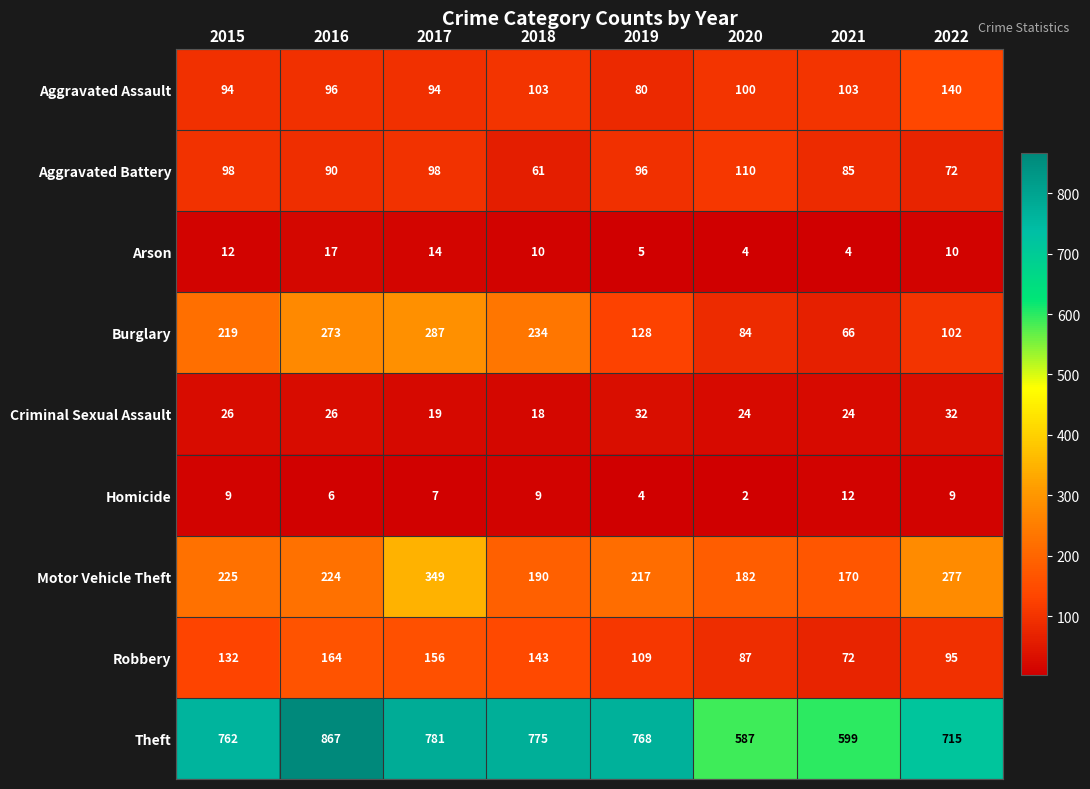

At which category does the chart reach its minimum across all series?

2020